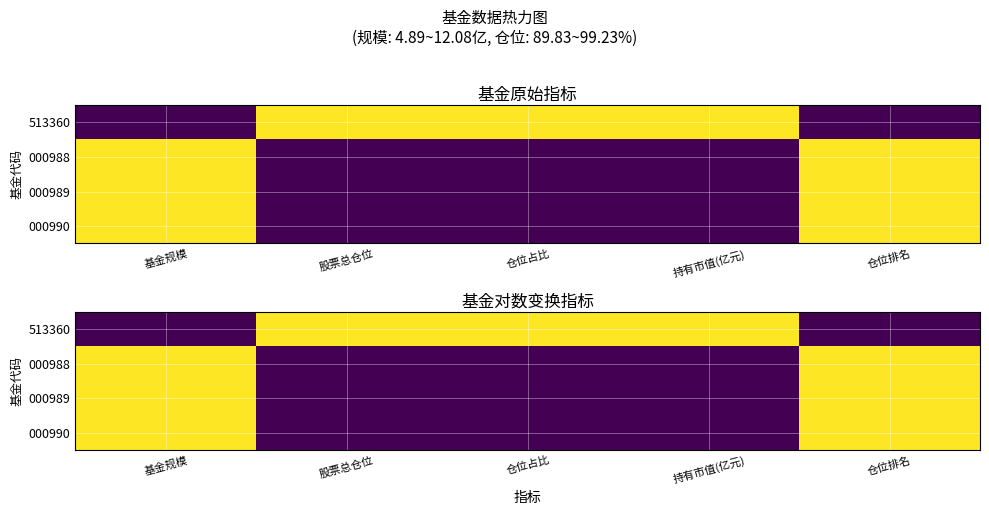

What is the maximum value shown in the chart?

1